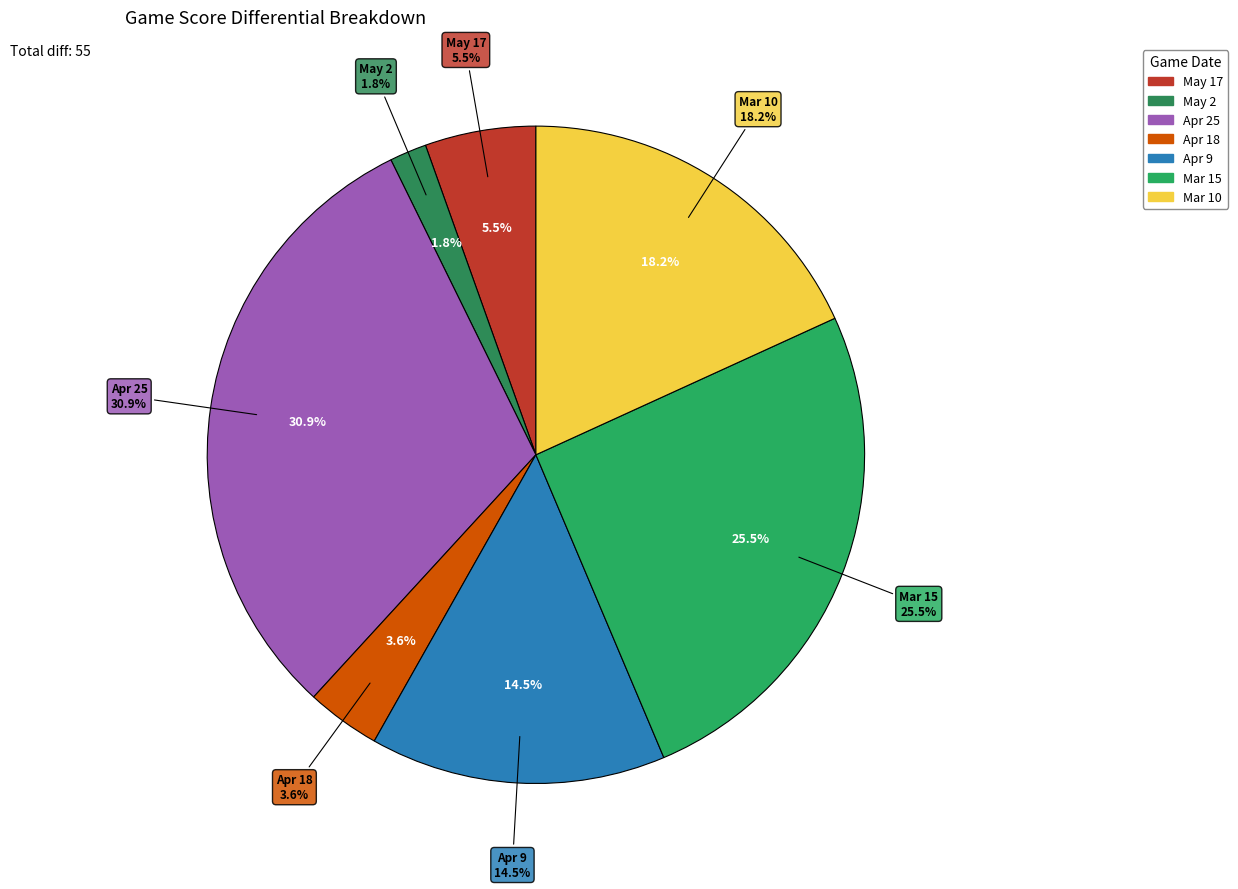

To the nearest percent, what percentage of the pie is May 17?

5%